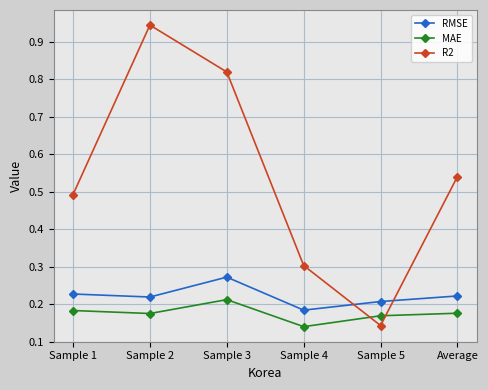

Rank the series by their maximum value, from lowest to highest.

MAE, RMSE, R2